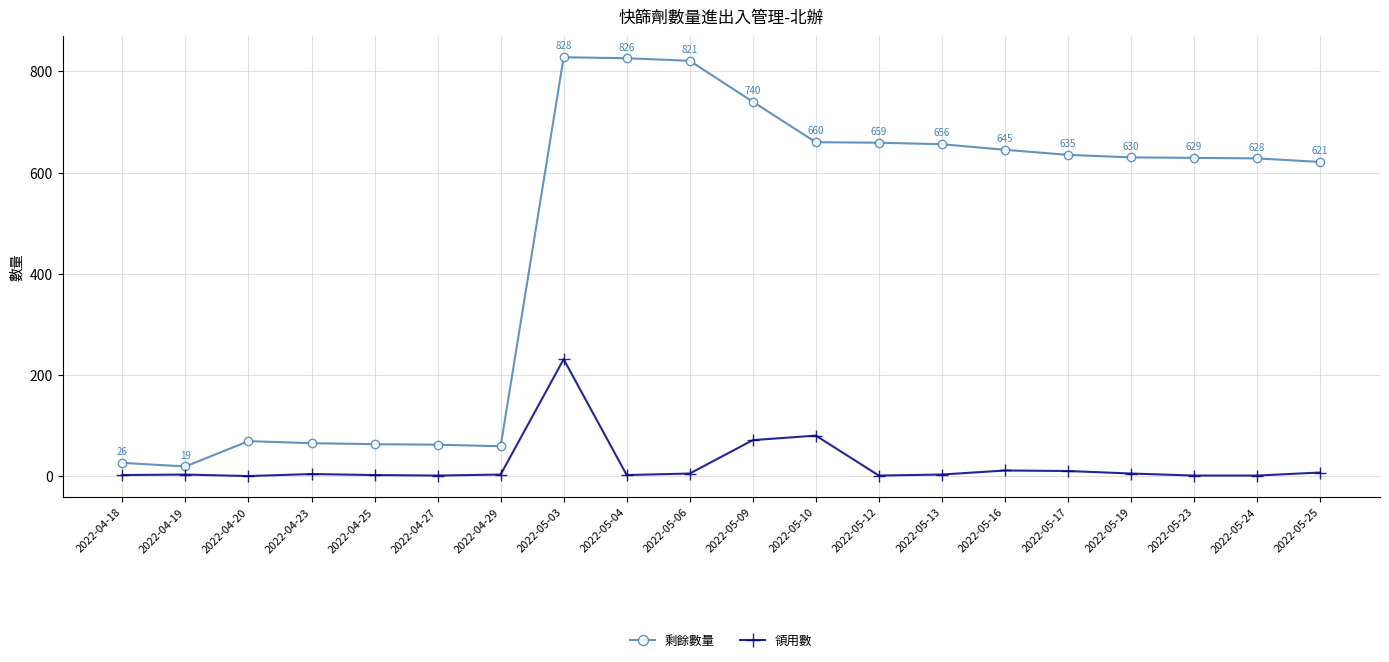

What value does the 剩餘數量 series have at 2022-04-25?

63